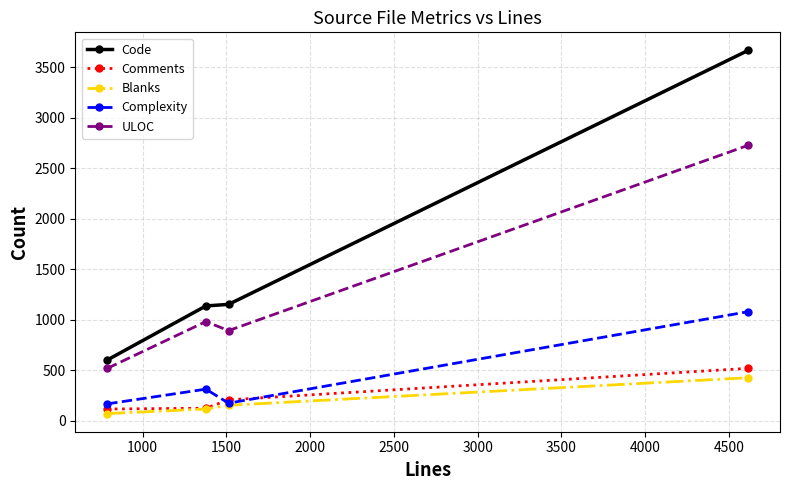

Which series has the largest range (max minus min)?

Code